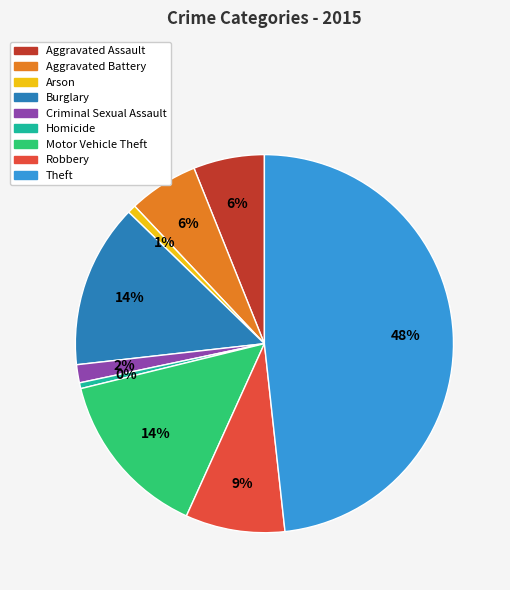

The Burglary slice represents 4% of the pie. True or false?

False